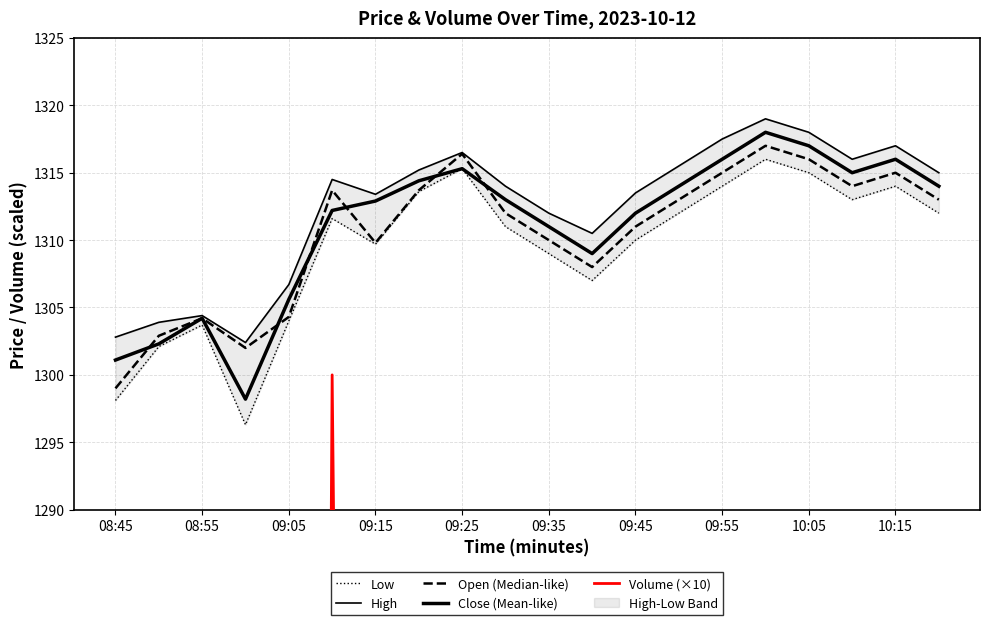

How many lines are shown in the chart?

5